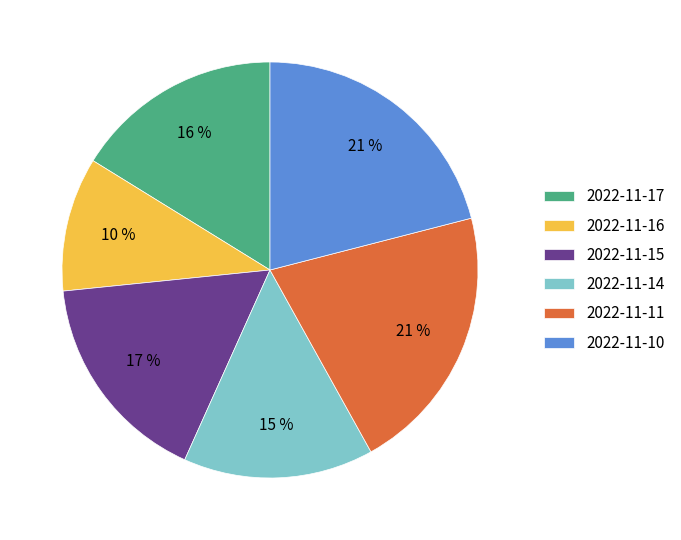

To the nearest percent, what portion does 2022-11-14 represent?

15%